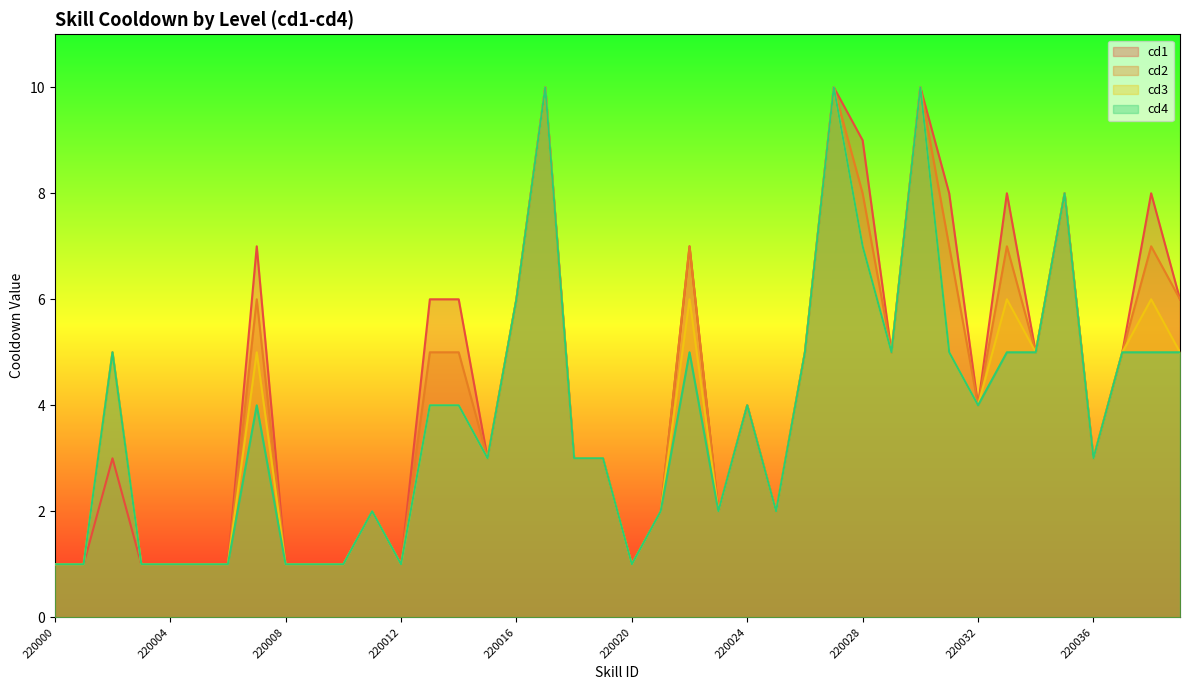

How many lines are shown in the chart?

4